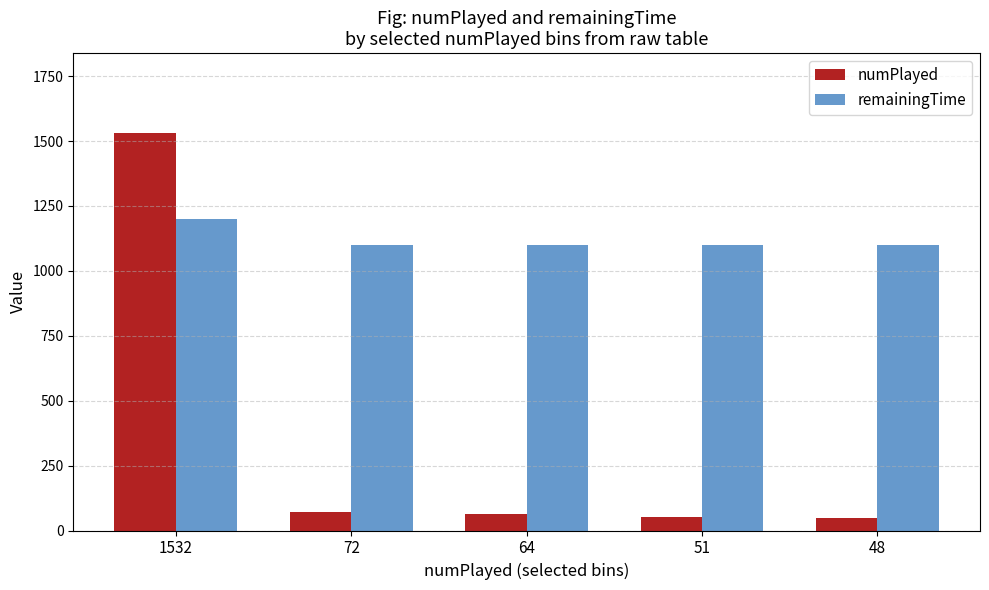

How many distinct data groups are displayed?

2